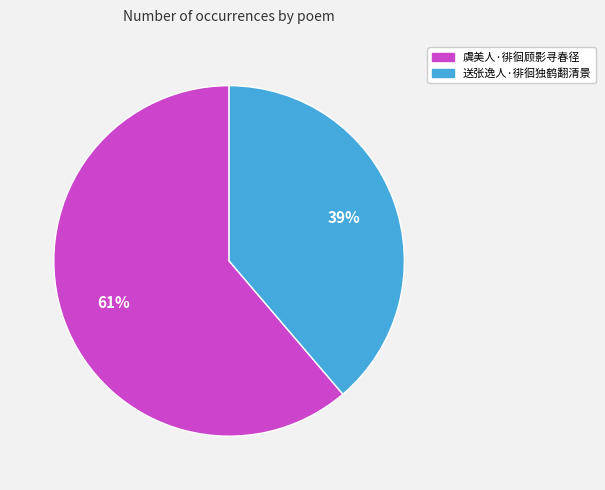

To the nearest percent, what portion does 虞美人·徘徊顾影寻春径 represent?

61%